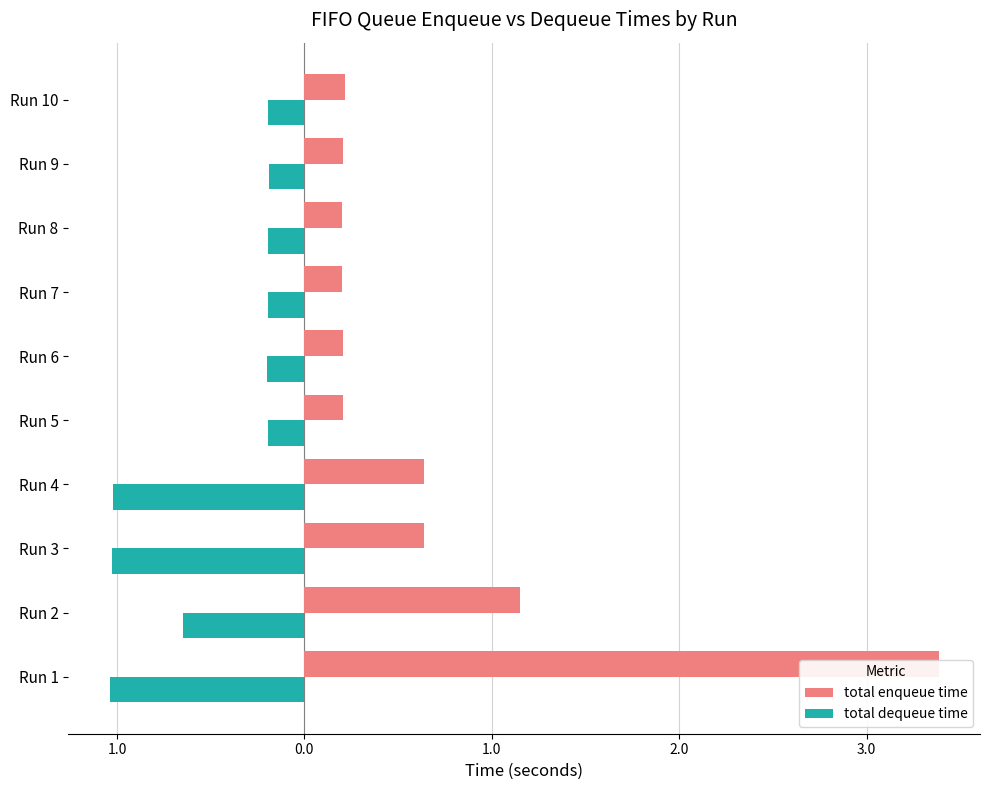

What is the sum of the total dequeue time values at Run 3 and Run 4?

-2.0